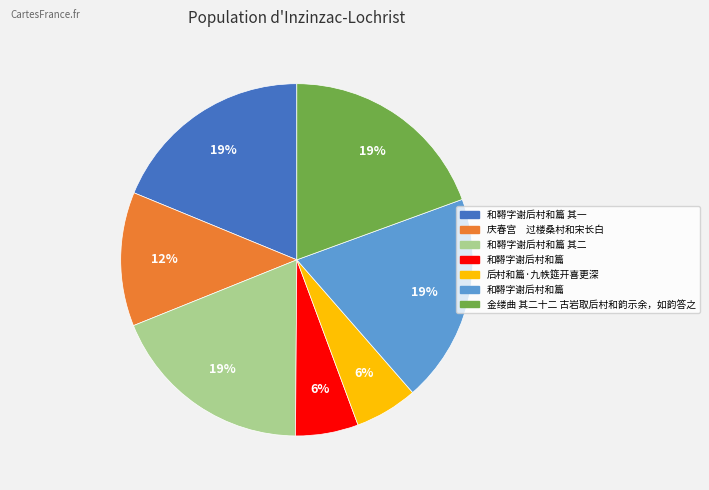

Is there a majority slice in this chart?

No